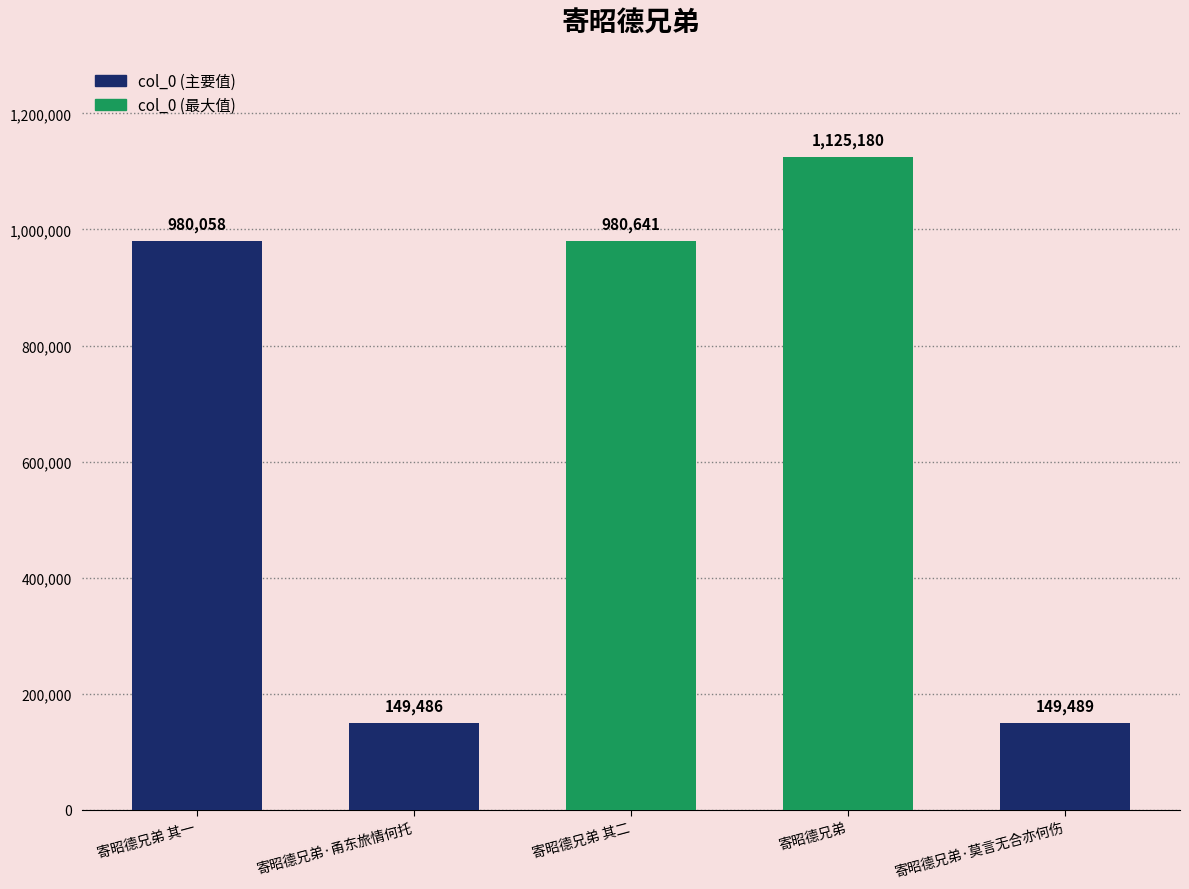

Rank the categories by value from lowest to highest.

寄昭德兄弟·甬东旅情何托, 寄昭德兄弟·莫言无合亦何伤, 寄昭德兄弟 其一, 寄昭德兄弟 其二, 寄昭德兄弟